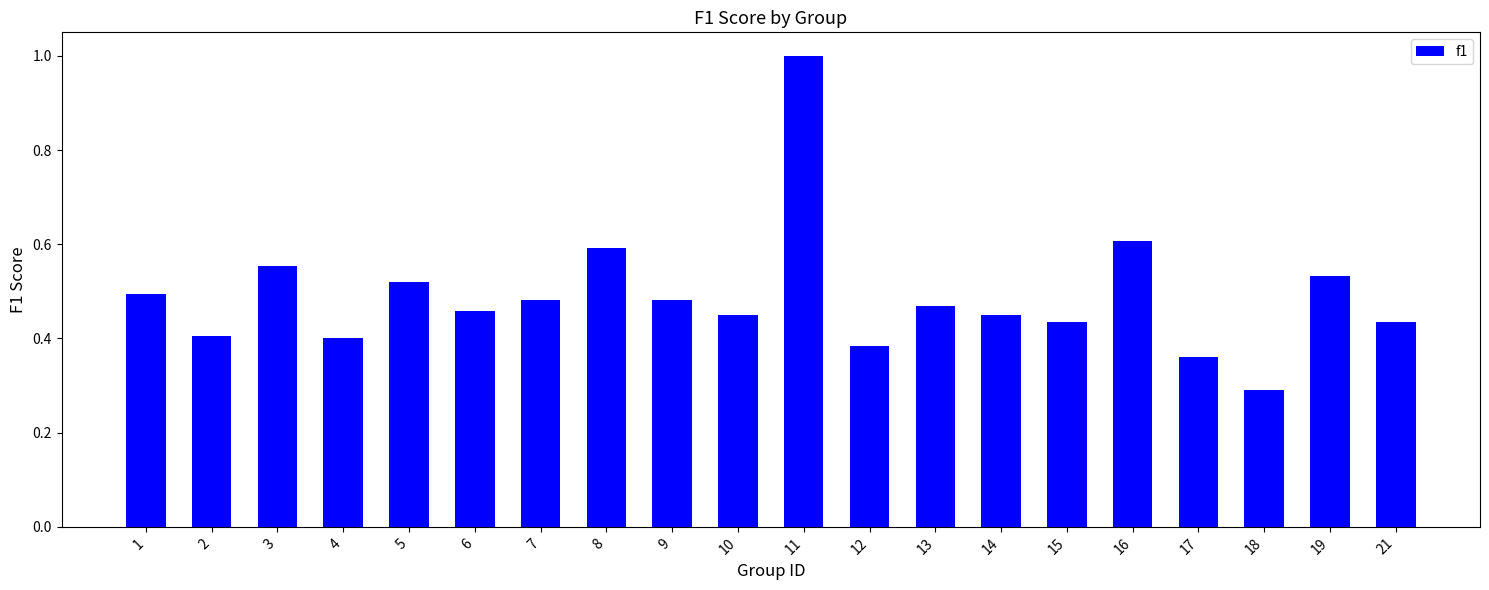

What is the minimum value shown in the chart?

0.3